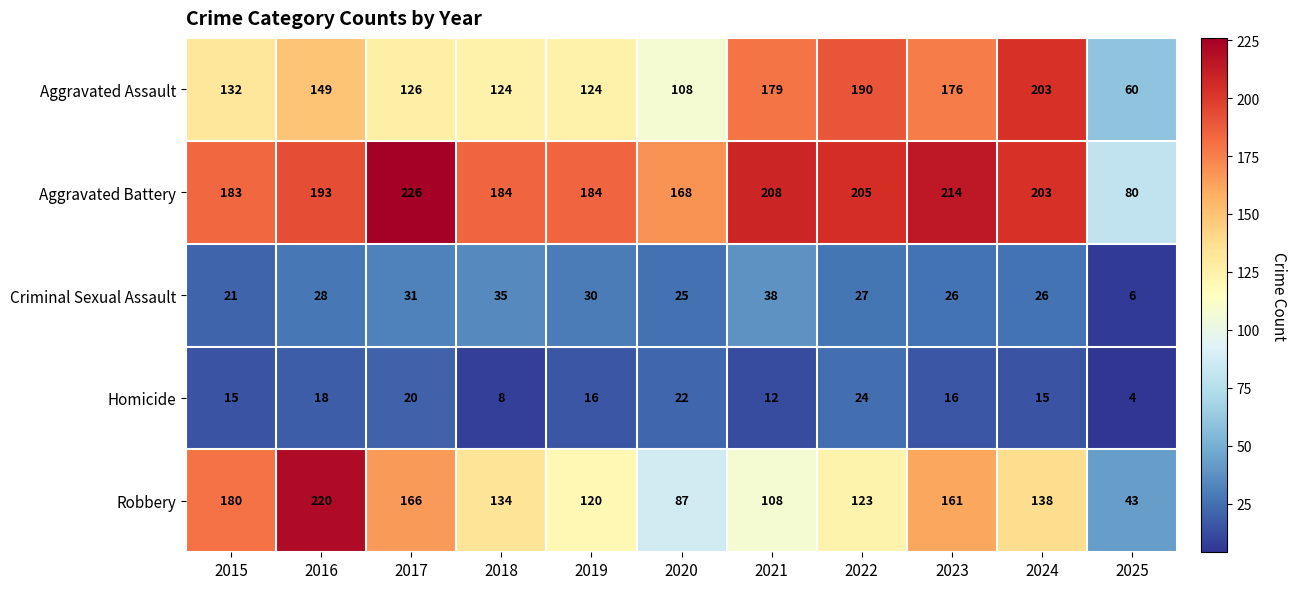

Count the Homicide values in the range 12 to 20.

7